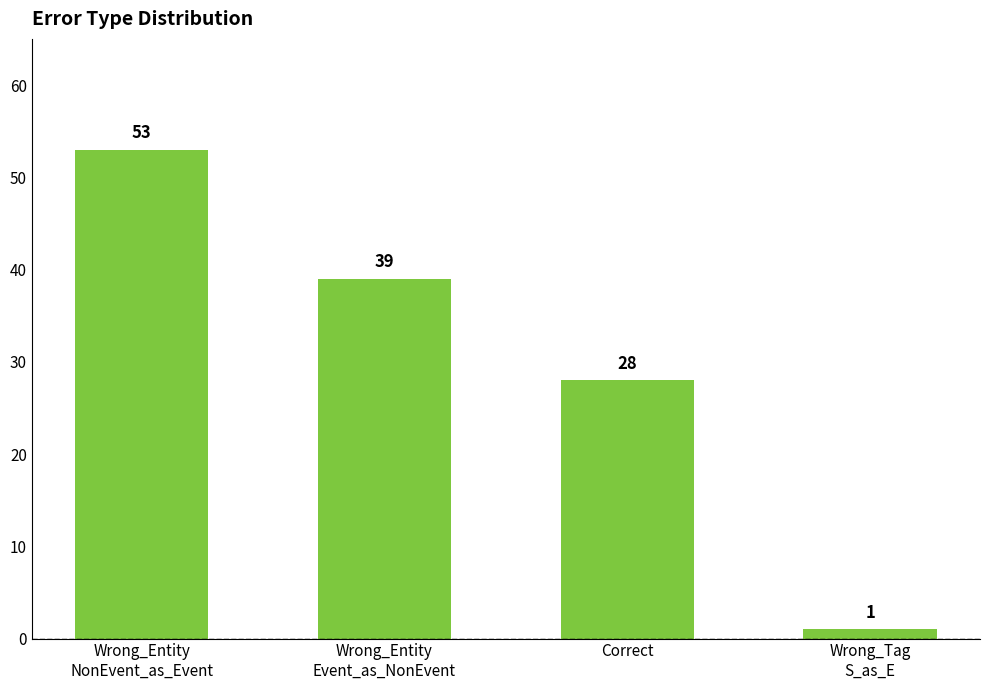

What is the difference between the values at Correct and Wrong_Tag
S_as_E?

27